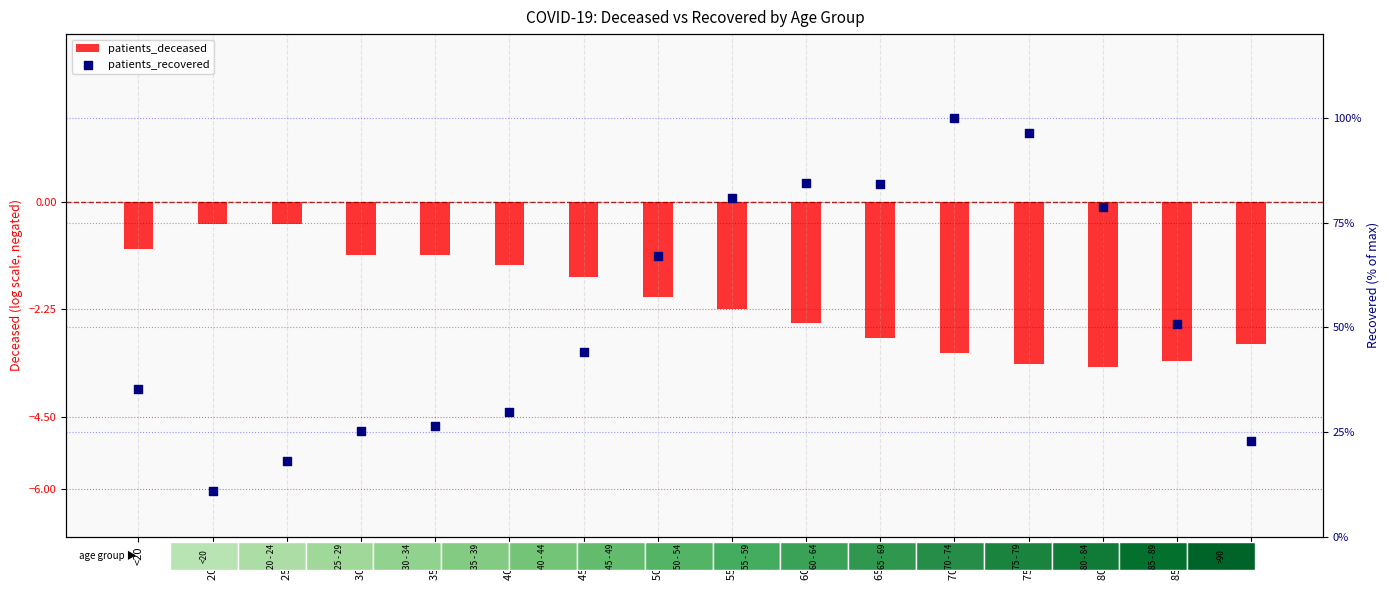

At how many categories does at least one series exceed 17?

15